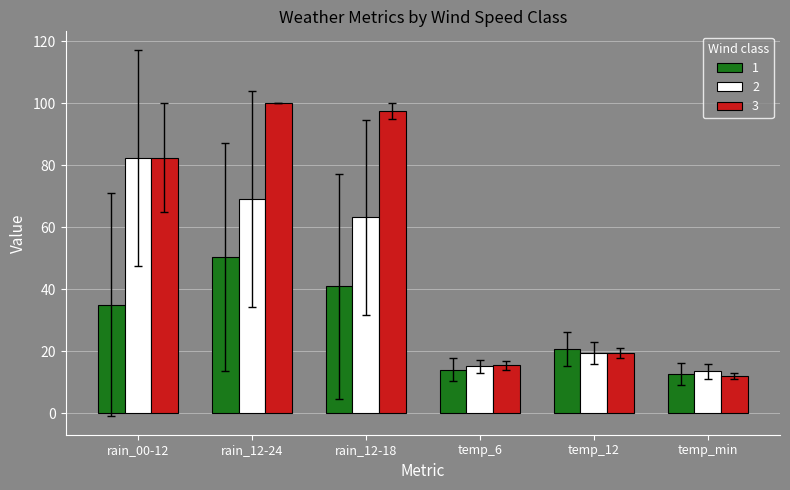

Which series has the largest range (max minus min)?

3